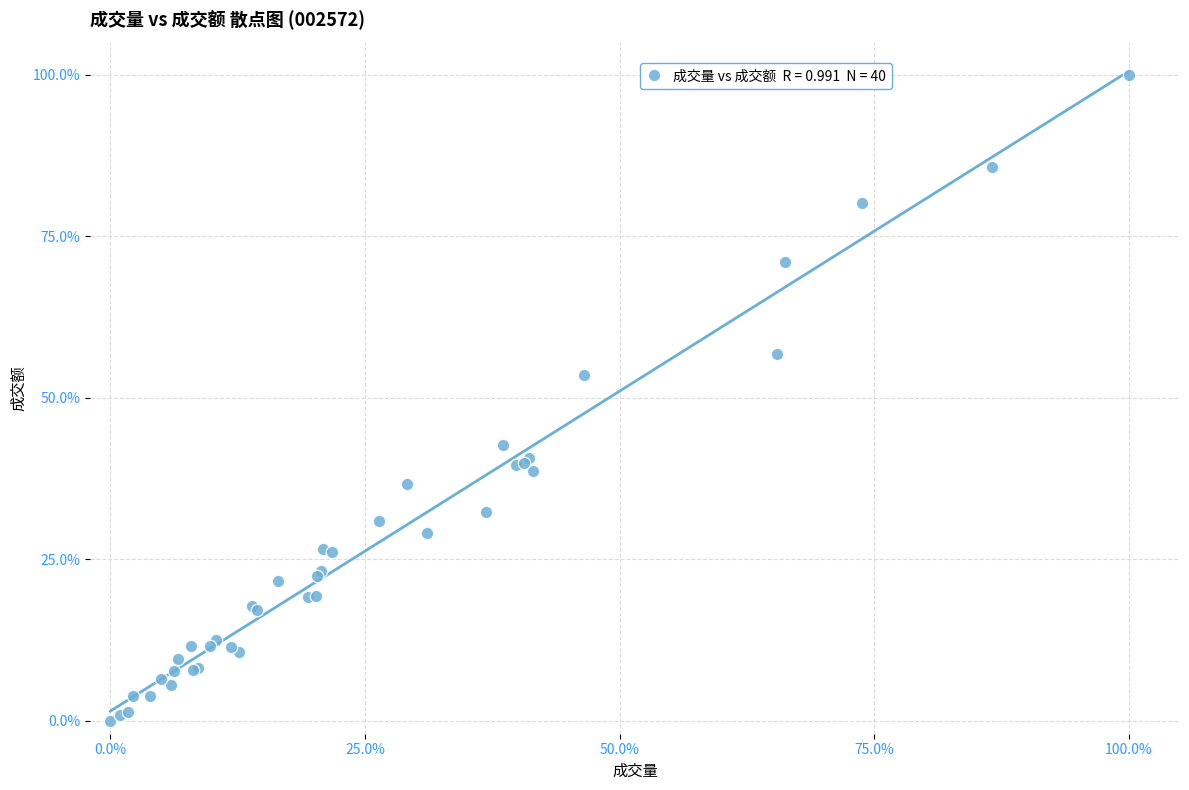

What Y value in the scatter plot is closest to 50?

53.5